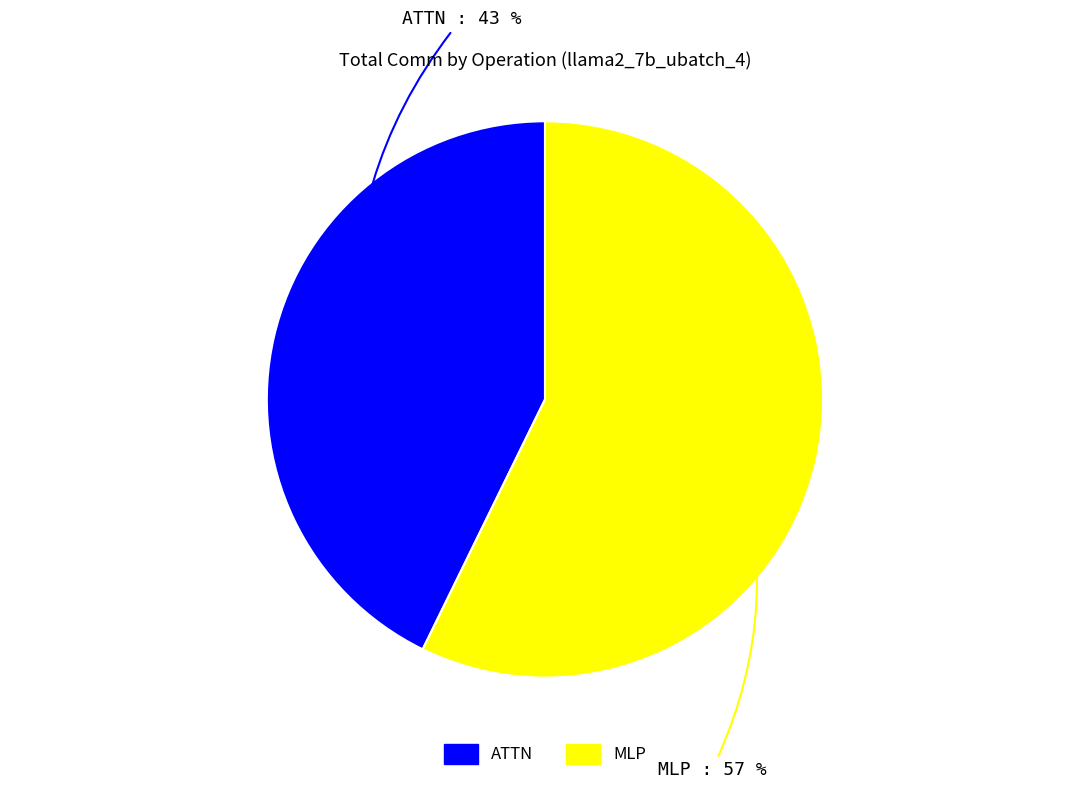

To the nearest percent, what is the difference between the largest and smallest slice percentages?

14%